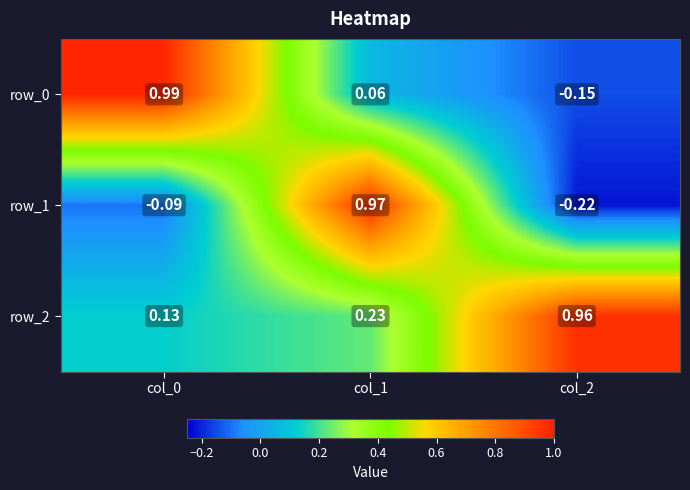

Is the value of row_0 at col_0 greater than the value of row_2 at col_1?

Yes